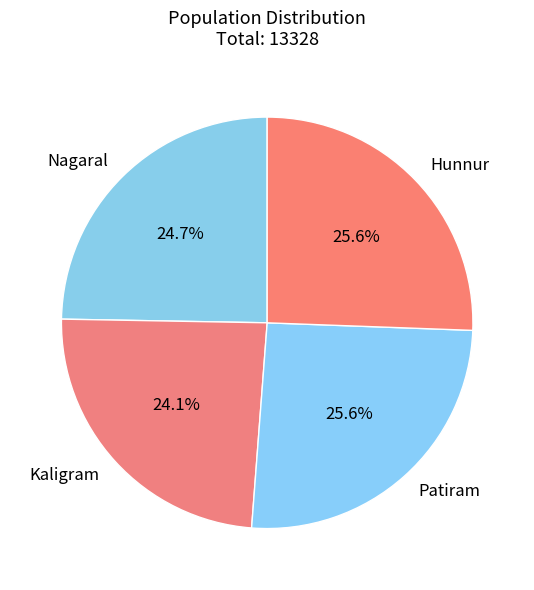

Which slice is the smallest?

Kaligram